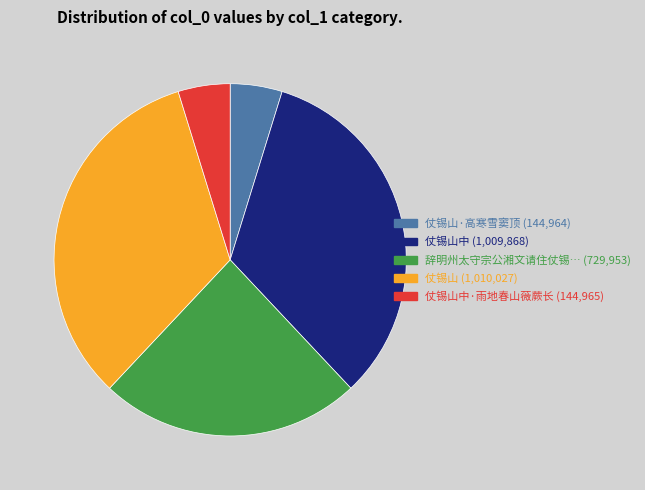

Does any single category account for the majority?

No